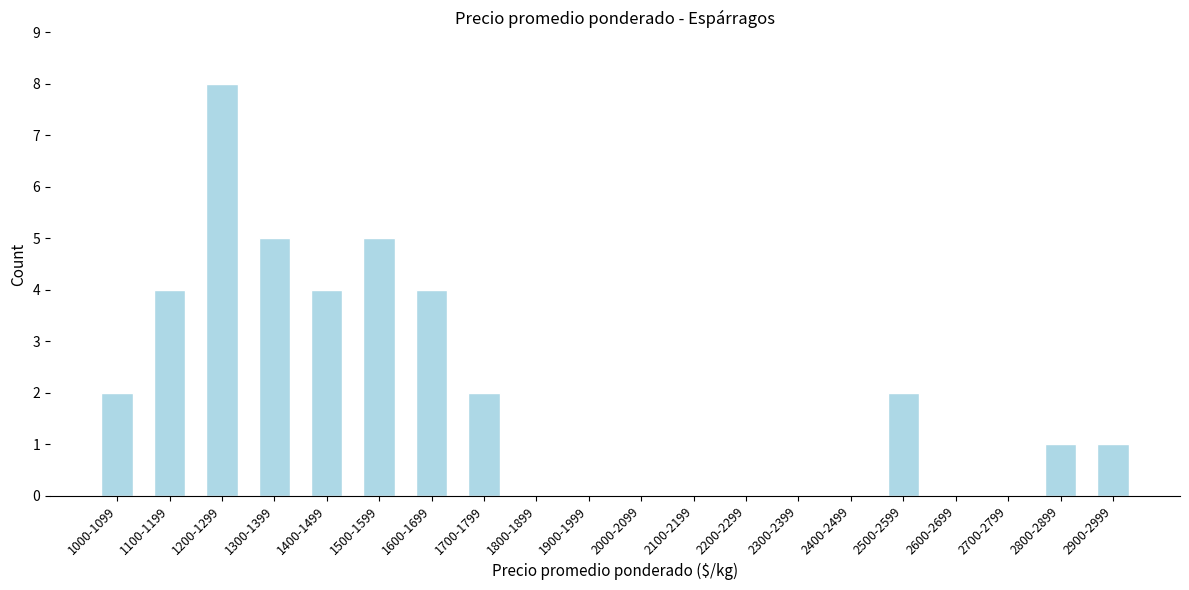

What is the sum of all values?

38